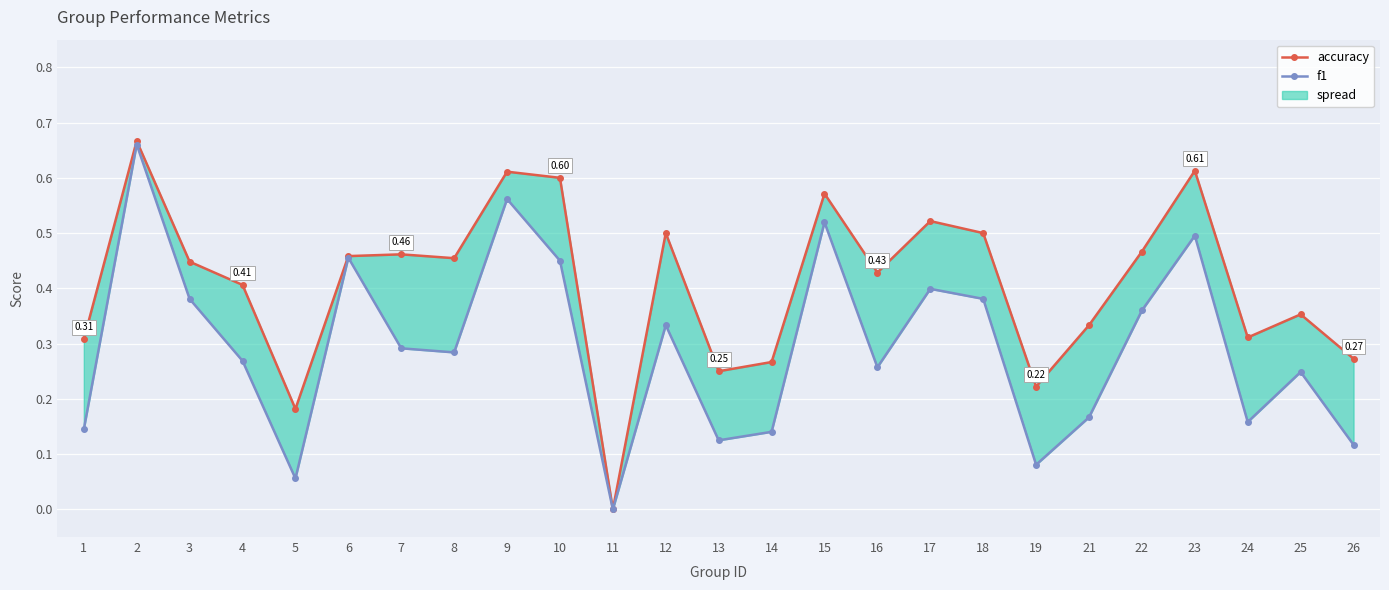

How many lines are shown in the chart?

2